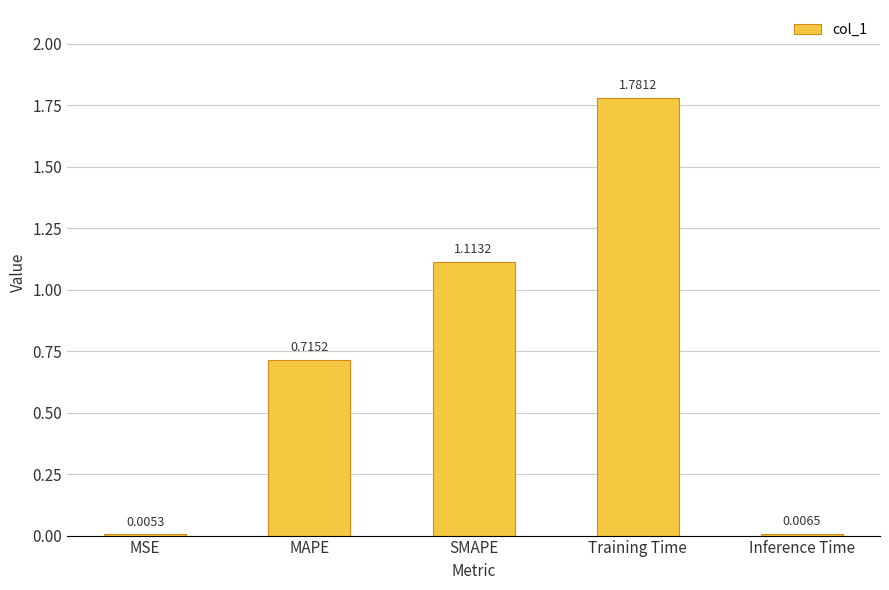

What is the change in value from MSE to MAPE?

+0.7